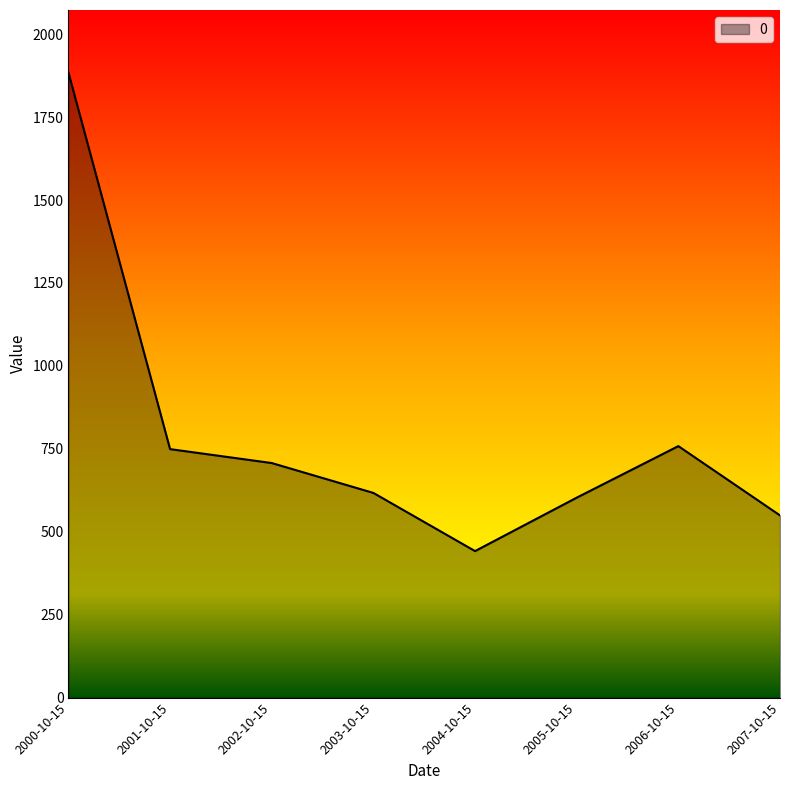

What is the sum of all values?

6309.5